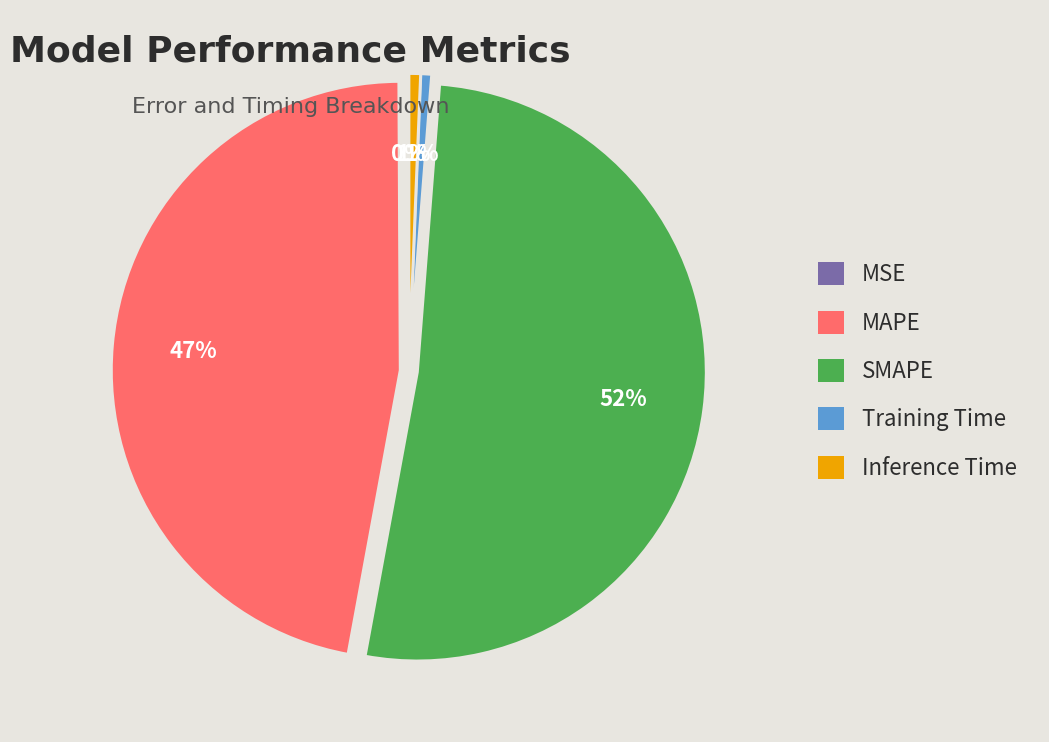

Combined, do Training Time and MAPE account for over 50%?

No